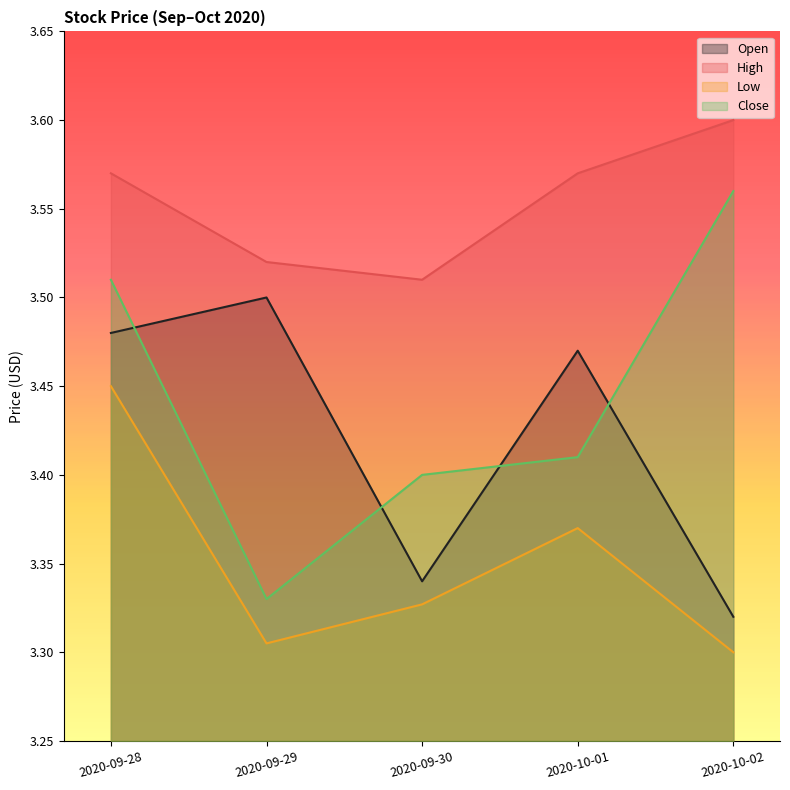

What is the maximum value shown in the chart?

3.6